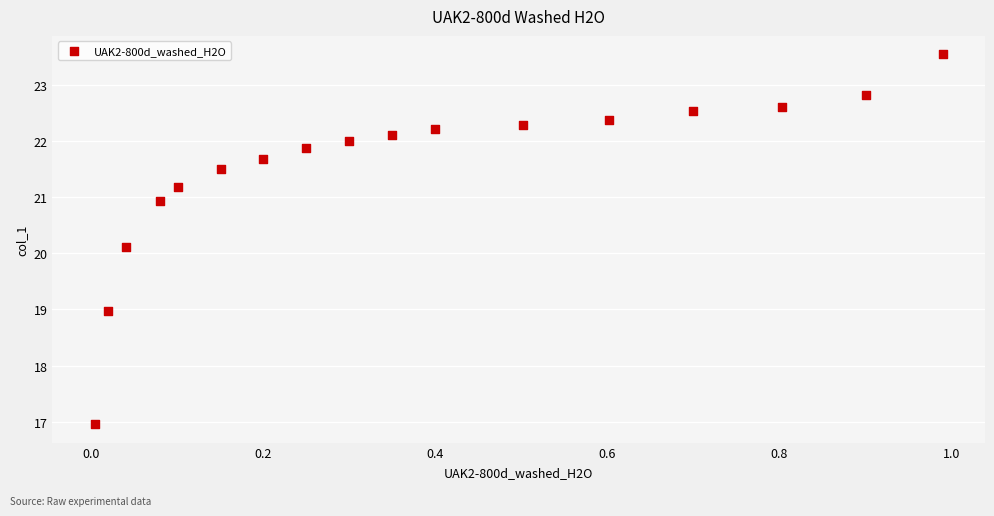

What is the range of Y values (max minus min)?

6.6